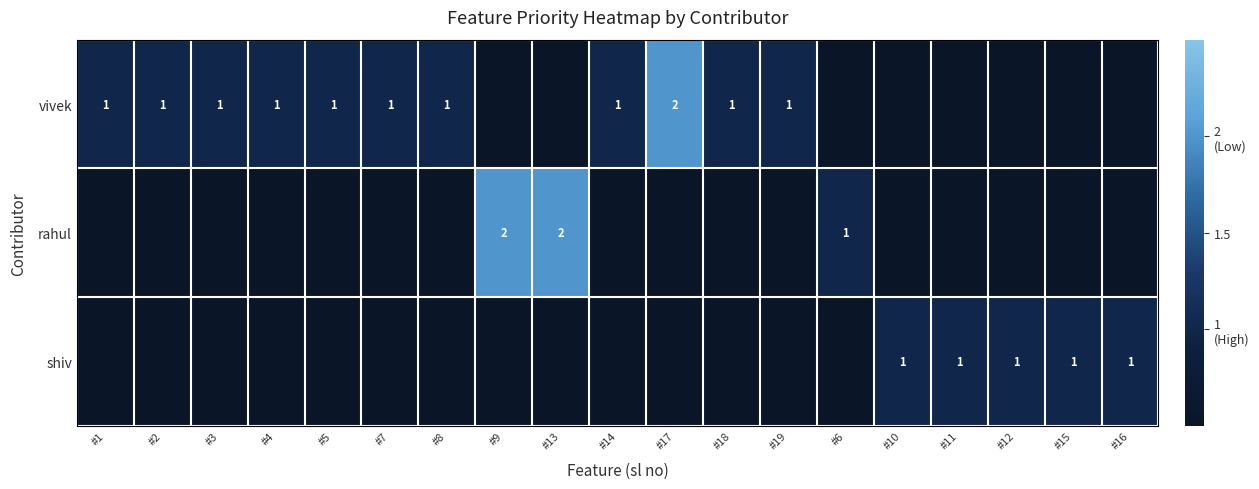

The vivek series shows 0 at #1. True or false?

False